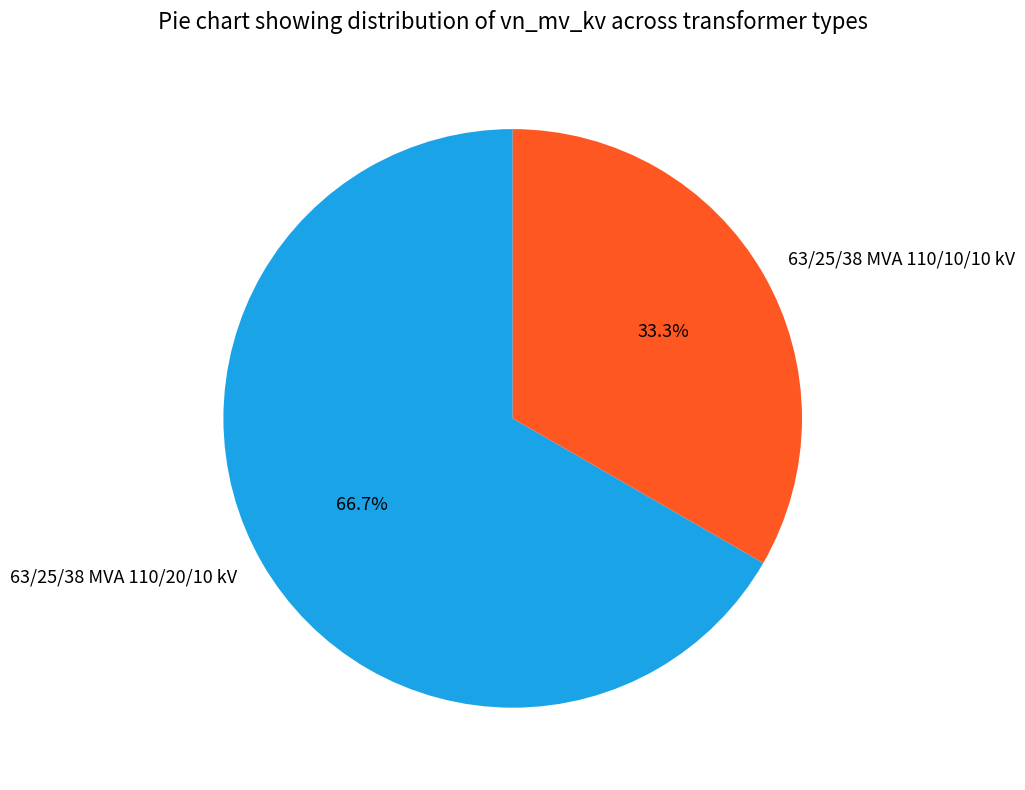

To the nearest percent, what portion does 63/25/38 MVA 110/10/10 kV represent?

33%